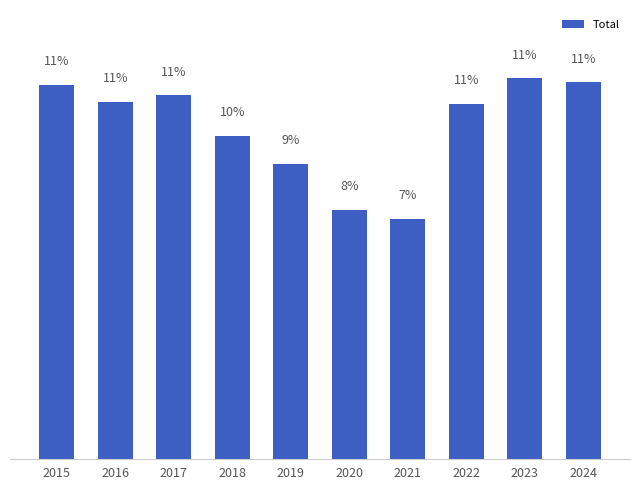

True or false: the data shows 7.5 at 2020.

True